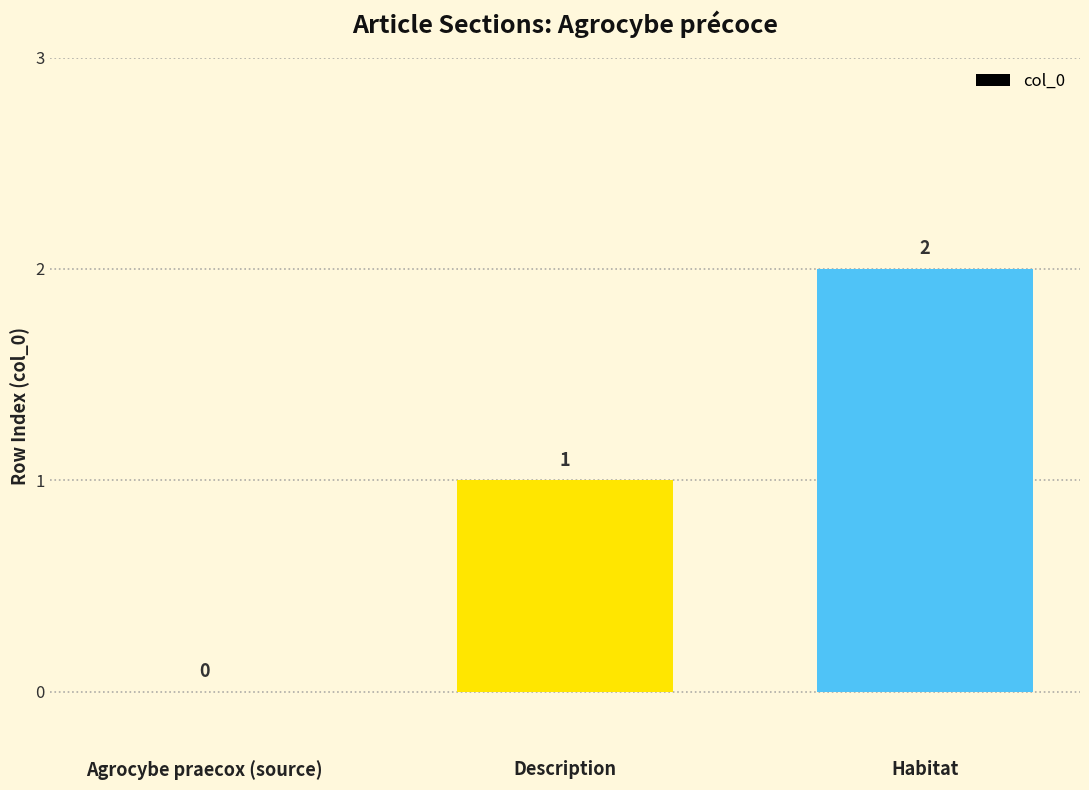

The value at Habitat is 2. True or false?

True